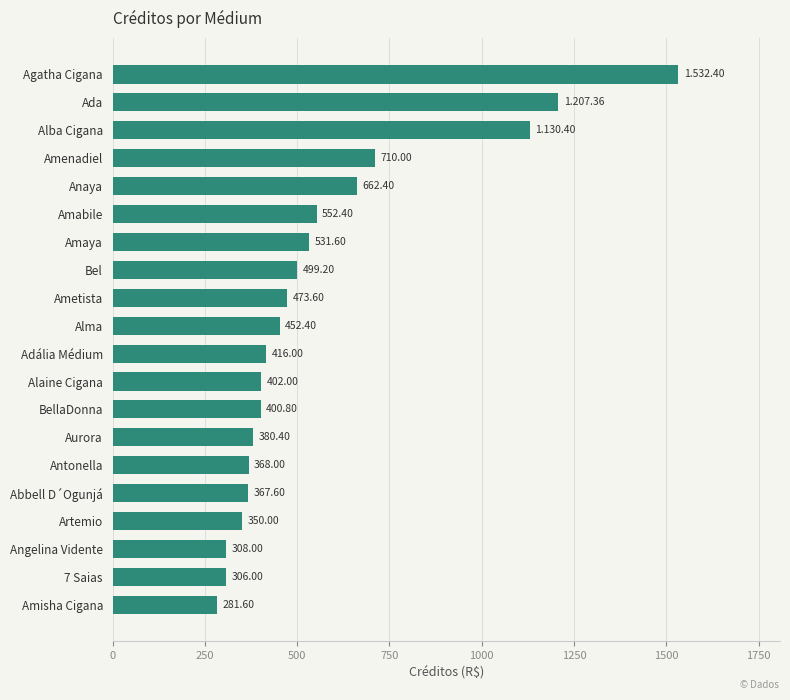

What is the ratio of the value at Amenadiel to the value at Antonella?

1.9